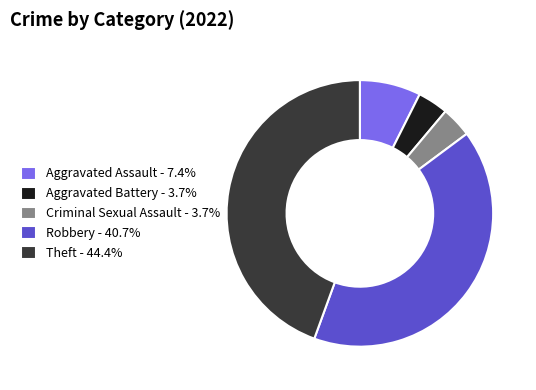

Is there any slice that represents more than half of the pie?

No